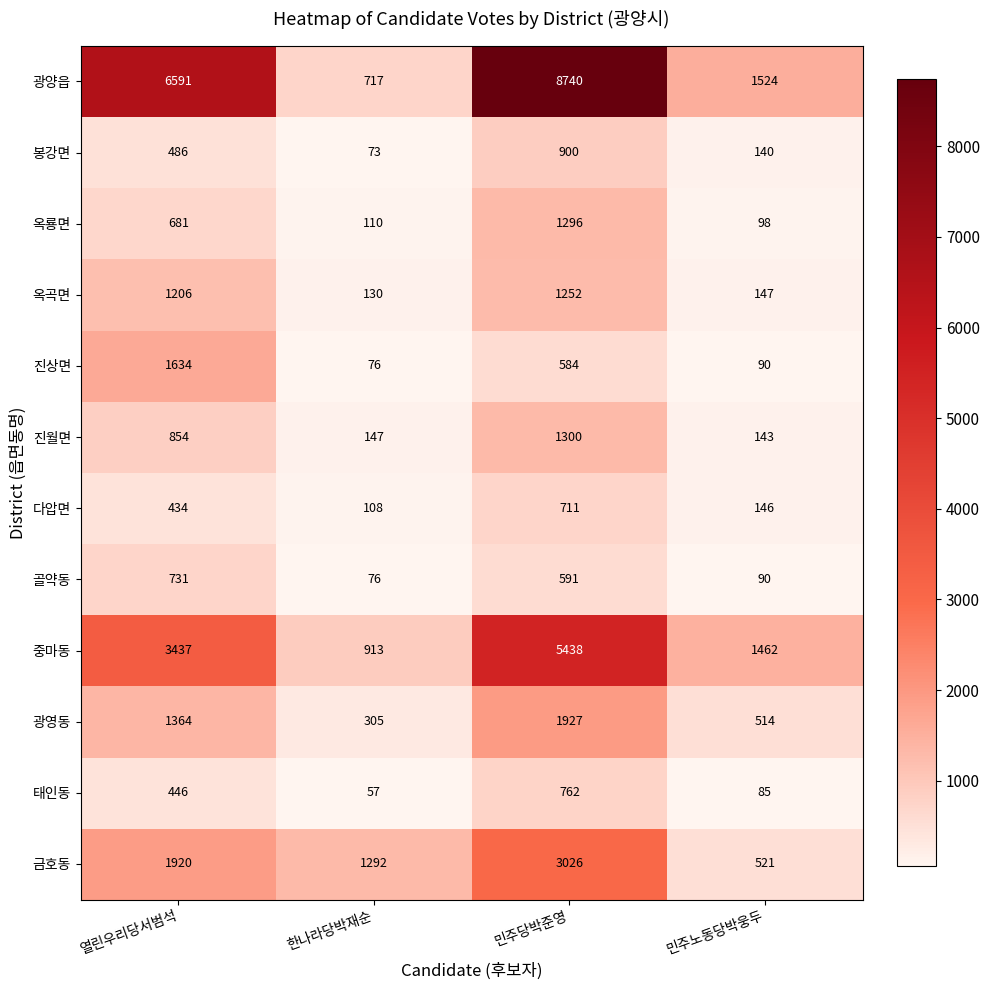

Is it true that 중마동 equals 1462 at 민주노동당박웅두?

True